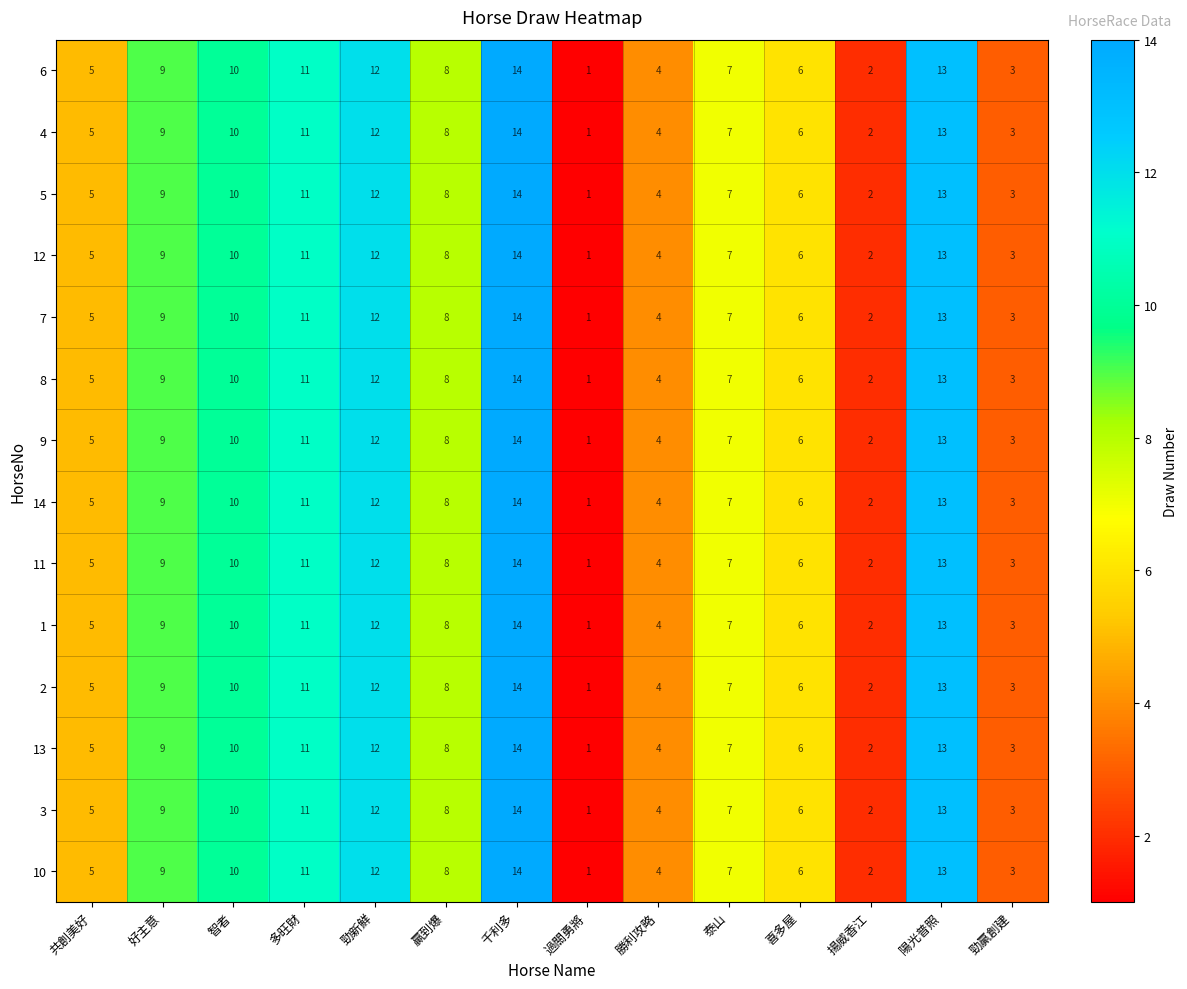

The value of 13 at 勁贏創建 is 1. True or false?

False